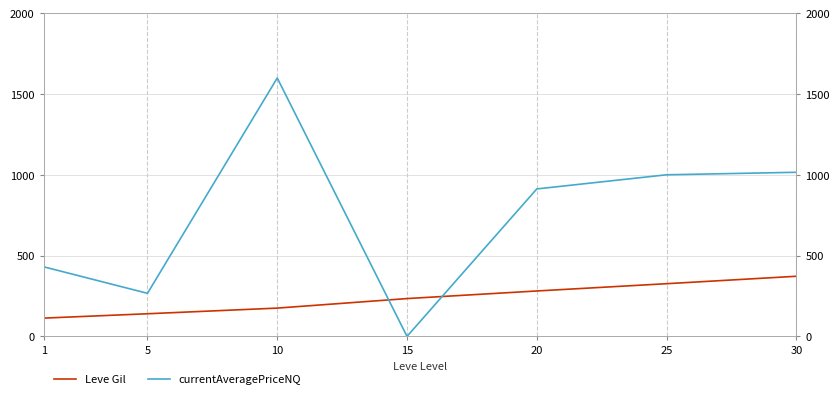

Reading left to right, transcribe all the data shown in this chart.

Leve Gil: 1=113.0	5=140.0	10=175.0	15=234.0	20=281.0	25=326.0	30=372.0
currentAveragePriceNQ: 1=430.7	5=266.5	10=1599.0	15=0.0	20=912.5	25=1000.0	30=1015.5